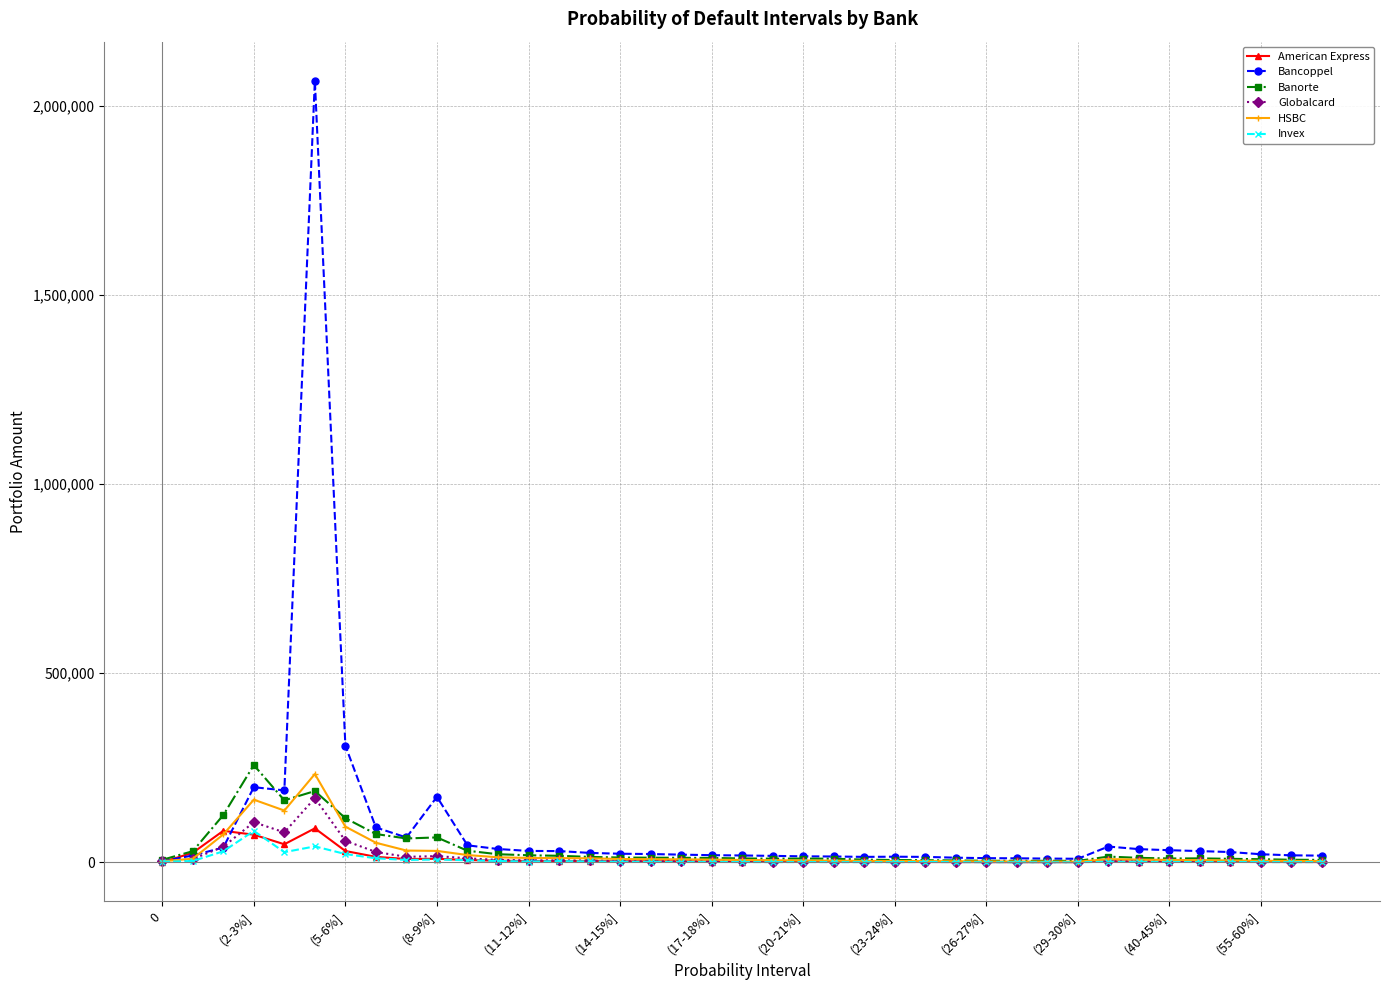

What is the sum of all Invex values?

275070